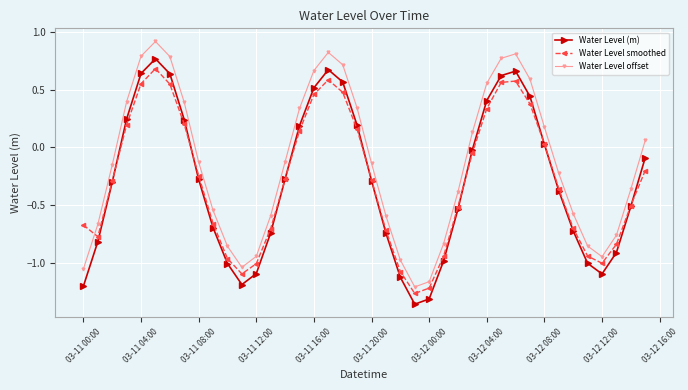

How many interior local peaks does the Water Level smoothed series have?

3